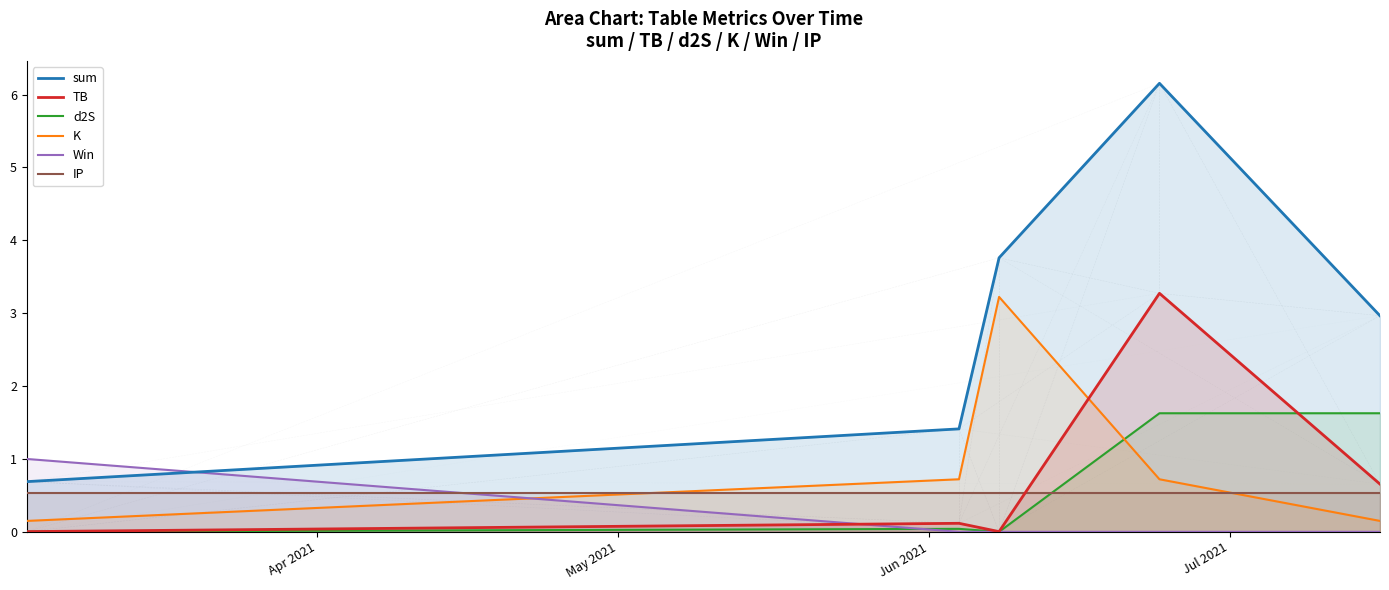

Which series has the widest spread of values?

sum